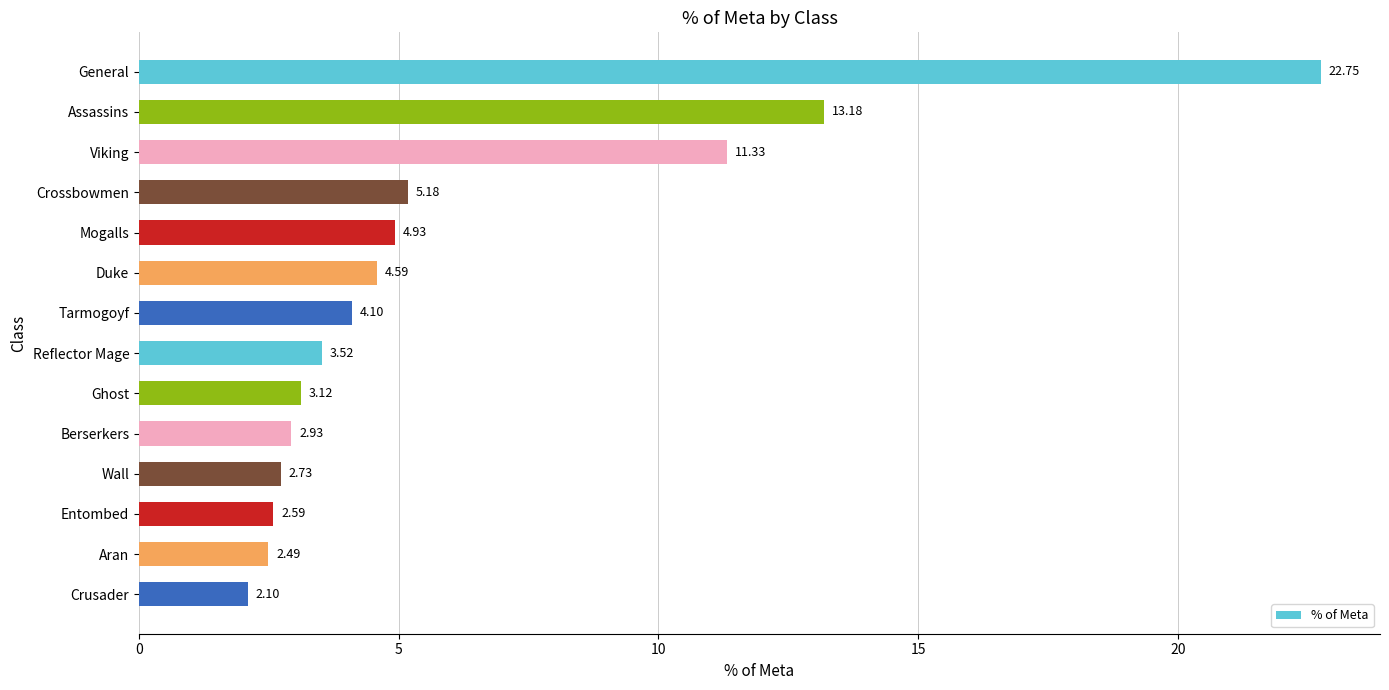

What is the label of the 1st bar from the bottom?

Crusader